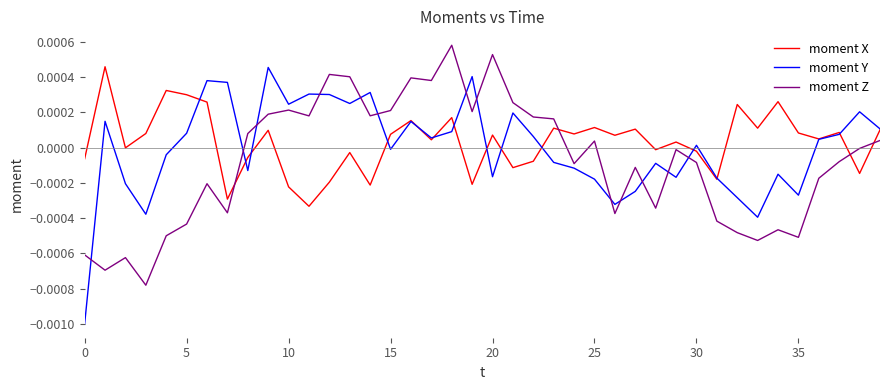

True or false: moment Z and moment Y intersect in this chart.

True